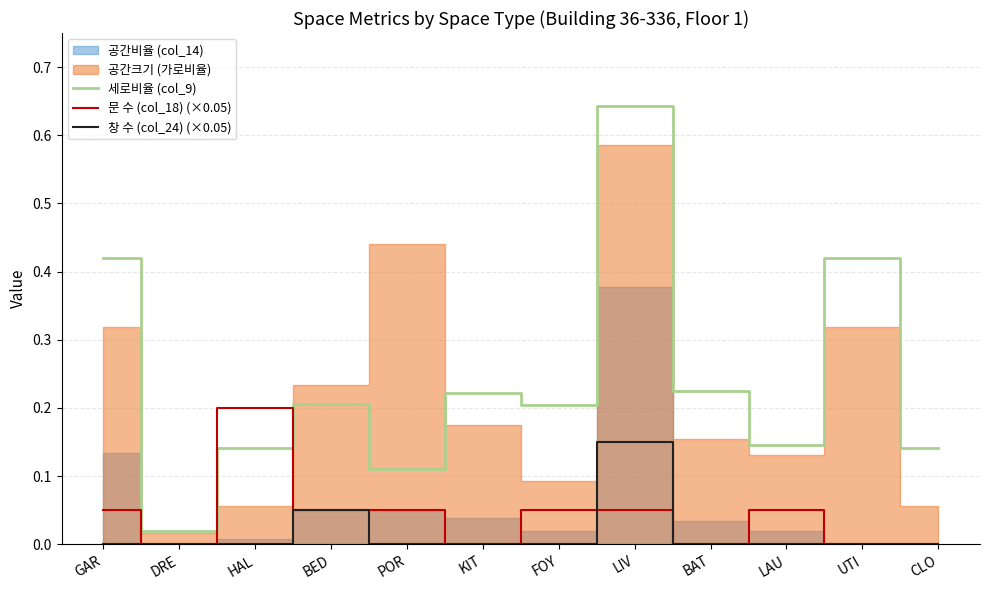

Reading right to left, extract all data points from this chart.

세로비율 (col_9): 0.1	0.4	0.1	0.2	0.6	0.2	0.2	0.1	0.2	0.1	0.0	0.4
문 수 (col_18) (×0.05): 0.0	0.0	0.1	0.0	0.1	0.1	0.0	0.1	0.1	0.2	0.0	0.1
창 수 (col_24) (×0.05): 0.0	0.0	0.0	0.0	0.2	0.0	0.0	0.0	0.1	0.0	0.0	0.0